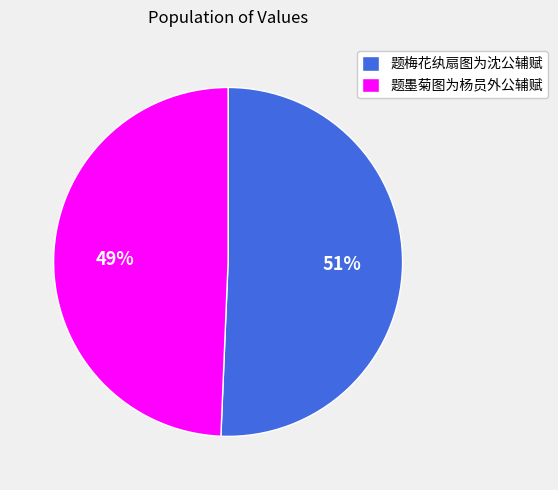

Combined, do 题墨菊图为杨员外公辅赋 and 题梅花纨扇图为沈公辅赋 account for over 50%?

Yes